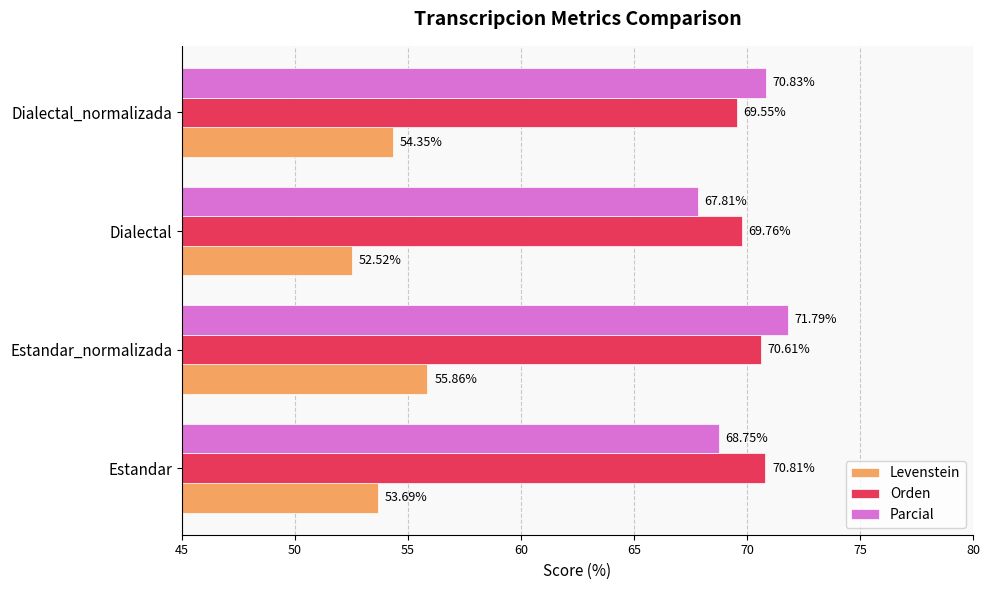

How many series are shown in this chart?

3